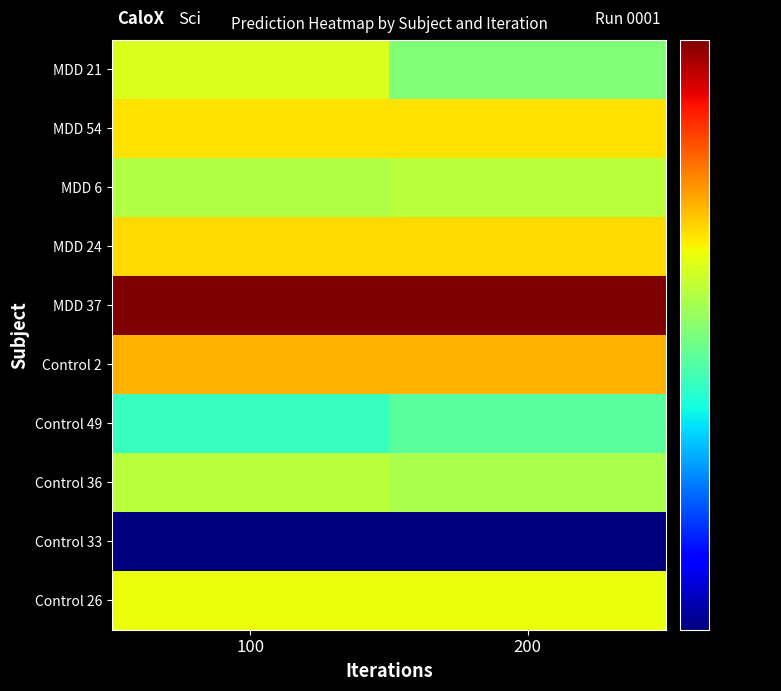

Reading left to right, list all the values displayed in this chart.

Control 26: 100=0.4	200=0.4
Control 33: 100=0.2	200=0.2
Control 36: 100=0.4	200=0.4
Control 49: 100=0.3	200=0.3
Control 2: 100=0.4	200=0.4
MDD 37: 100=0.7	200=0.7
MDD 24: 100=0.4	200=0.4
MDD 6: 100=0.4	200=0.4
MDD 54: 100=0.4	200=0.4
MDD 21: 100=0.4	200=0.3